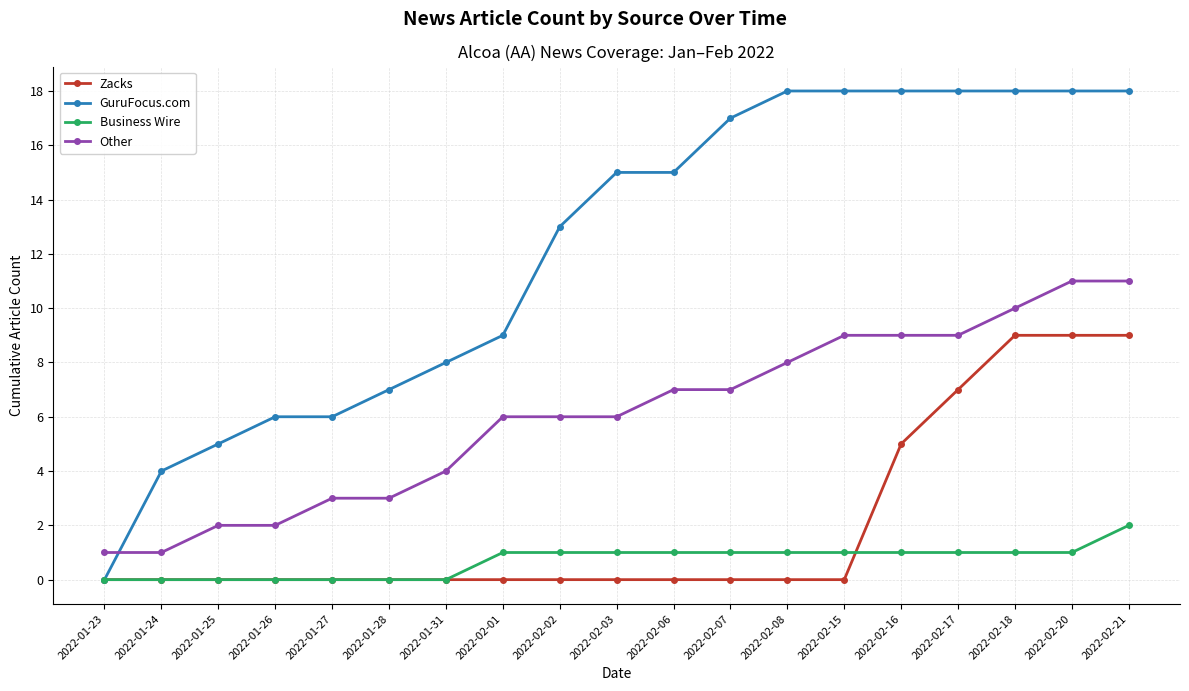

Reading right to left, list all the values displayed in this chart.

Zacks: 2022-02-21=9	2022-02-20=9	2022-02-18=9	2022-02-17=7	2022-02-16=5	2022-02-15=0	2022-02-08=0	2022-02-07=0	2022-02-06=0	2022-02-03=0	2022-02-02=0	2022-02-01=0	2022-01-31=0	2022-01-28=0	2022-01-27=0	2022-01-26=0	2022-01-25=0	2022-01-24=0	2022-01-23=0
GuruFocus.com: 2022-02-21=18	2022-02-20=18	2022-02-18=18	2022-02-17=18	2022-02-16=18	2022-02-15=18	2022-02-08=18	2022-02-07=17	2022-02-06=15	2022-02-03=15	2022-02-02=13	2022-02-01=9	2022-01-31=8	2022-01-28=7	2022-01-27=6	2022-01-26=6	2022-01-25=5	2022-01-24=4	2022-01-23=0
Business Wire: 2022-02-21=2	2022-02-20=1	2022-02-18=1	2022-02-17=1	2022-02-16=1	2022-02-15=1	2022-02-08=1	2022-02-07=1	2022-02-06=1	2022-02-03=1	2022-02-02=1	2022-02-01=1	2022-01-31=0	2022-01-28=0	2022-01-27=0	2022-01-26=0	2022-01-25=0	2022-01-24=0	2022-01-23=0
Other: 2022-02-21=11	2022-02-20=11	2022-02-18=10	2022-02-17=9	2022-02-16=9	2022-02-15=9	2022-02-08=8	2022-02-07=7	2022-02-06=7	2022-02-03=6	2022-02-02=6	2022-02-01=6	2022-01-31=4	2022-01-28=3	2022-01-27=3	2022-01-26=2	2022-01-25=2	2022-01-24=1	2022-01-23=1